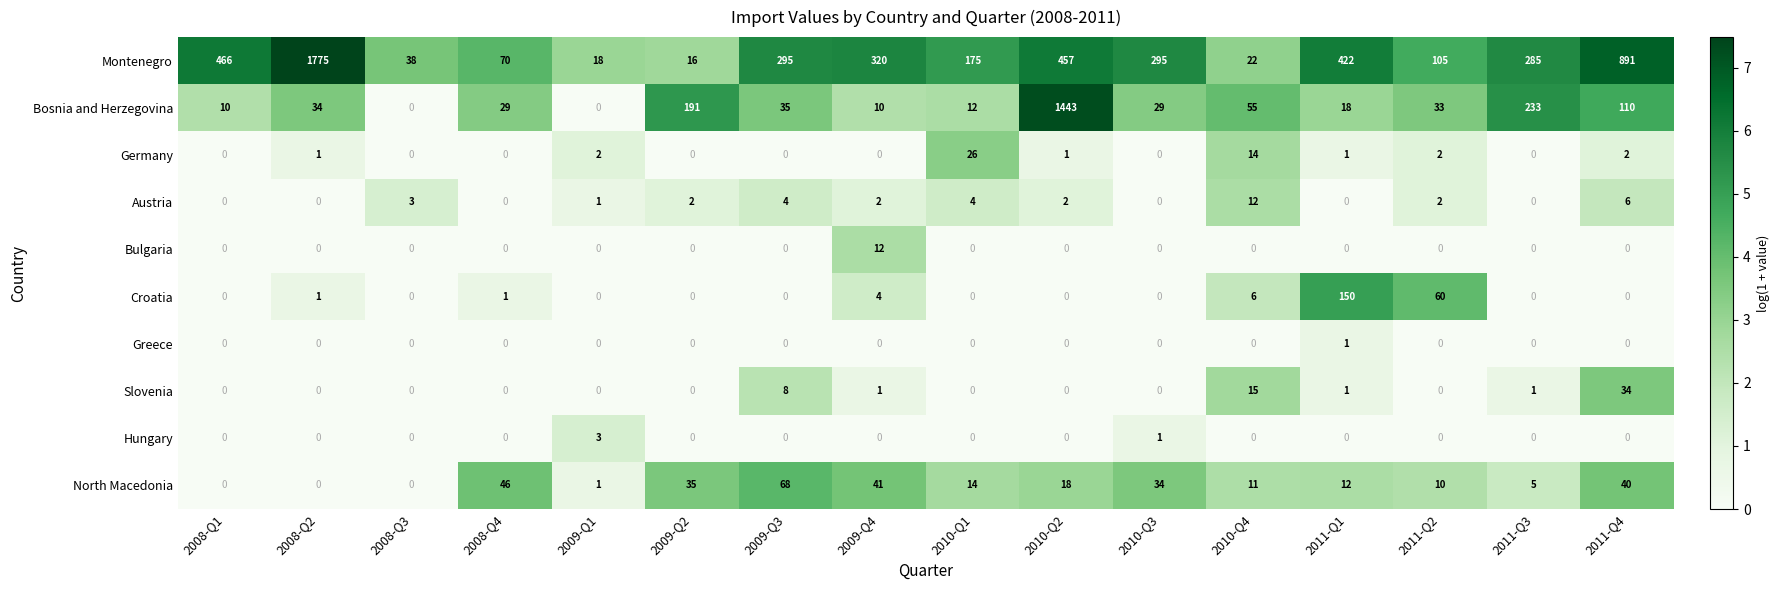

The Bosnia and Herzegovina series shows 233 at 2011-Q3. True or false?

True